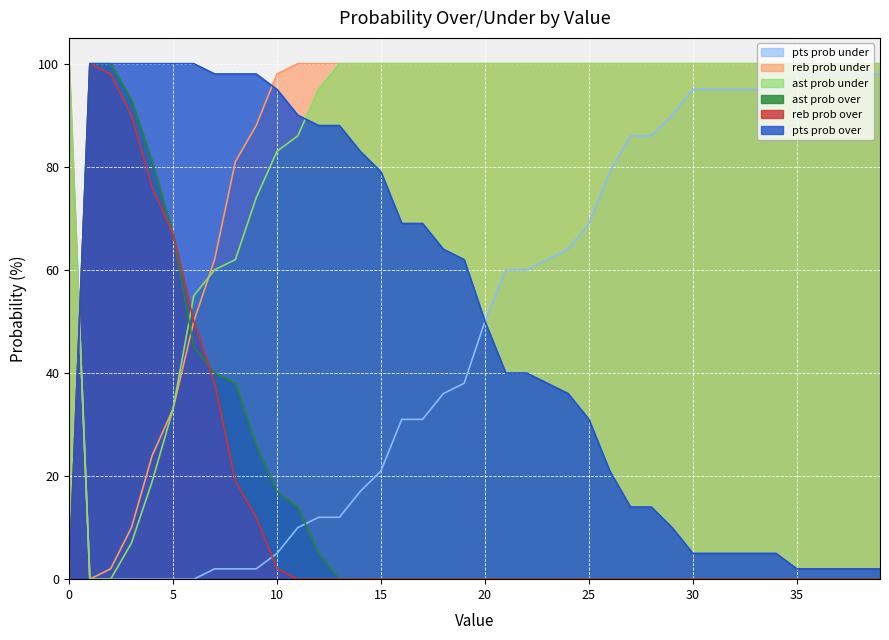

True or false: reb prob over and pts prob under intersect in this chart.

True